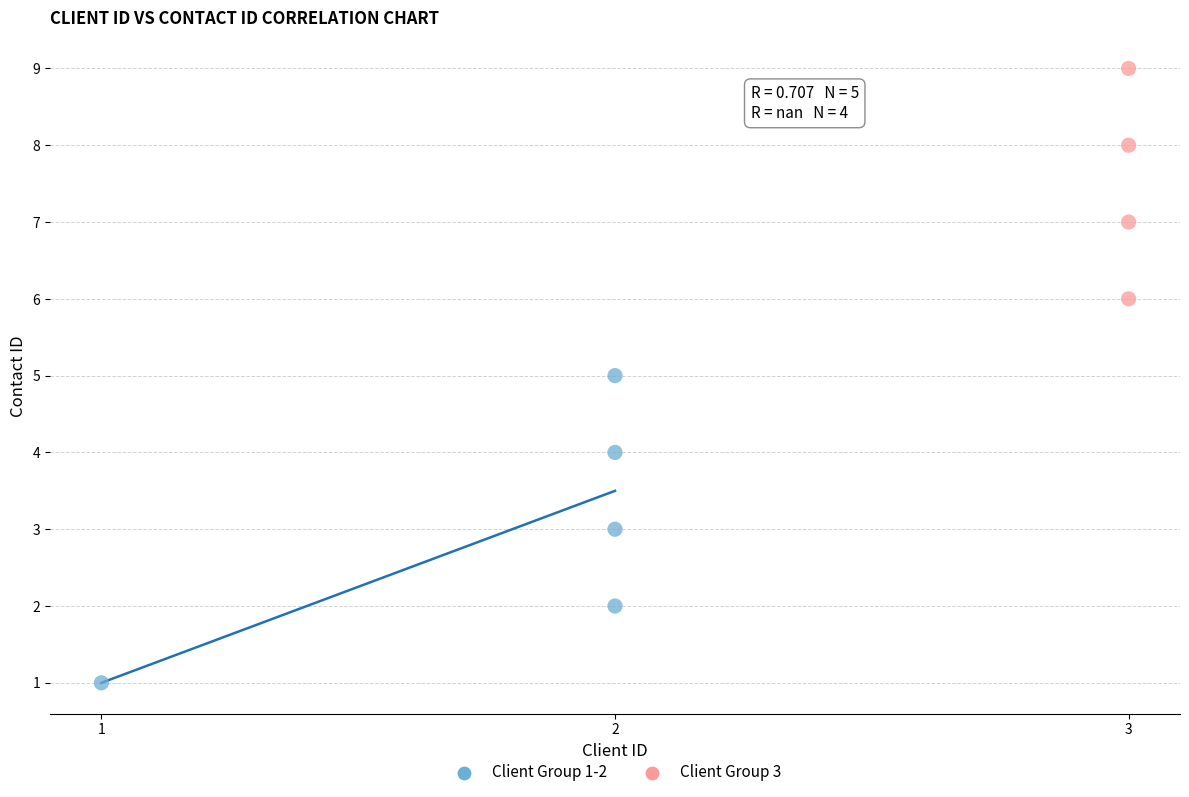

What are all the series names shown in the legend?

Client Group 1-2, Client Group 3